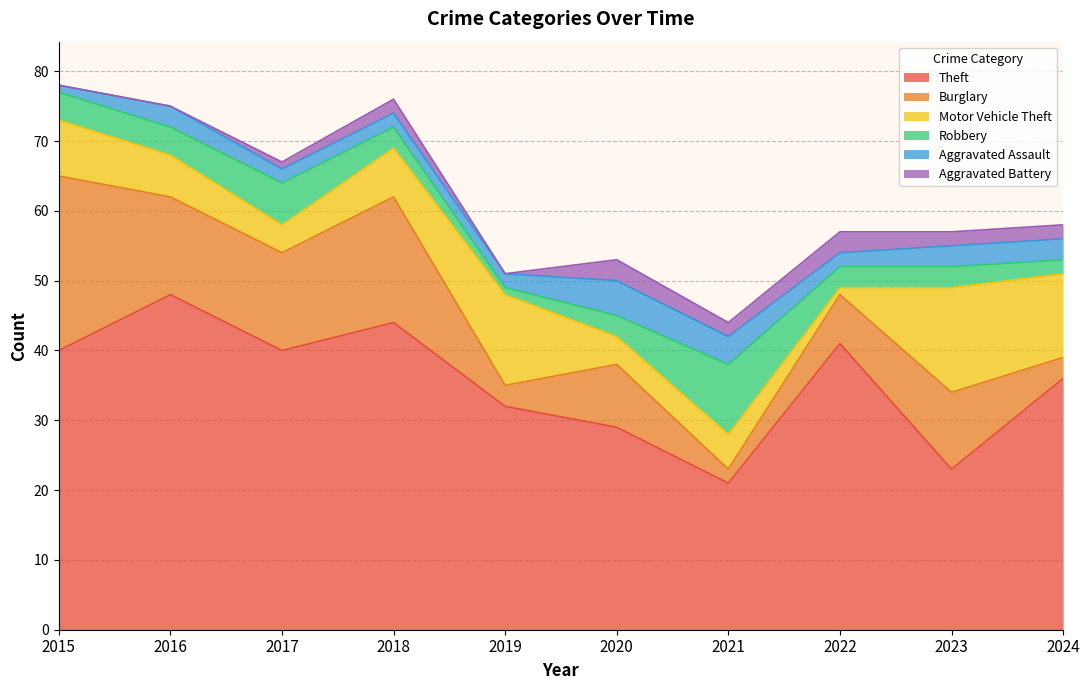

Rank the series at 2020 from highest to lowest value.

Theft, Burglary, Aggravated Assault, Motor Vehicle Theft, Robbery, Aggravated Battery